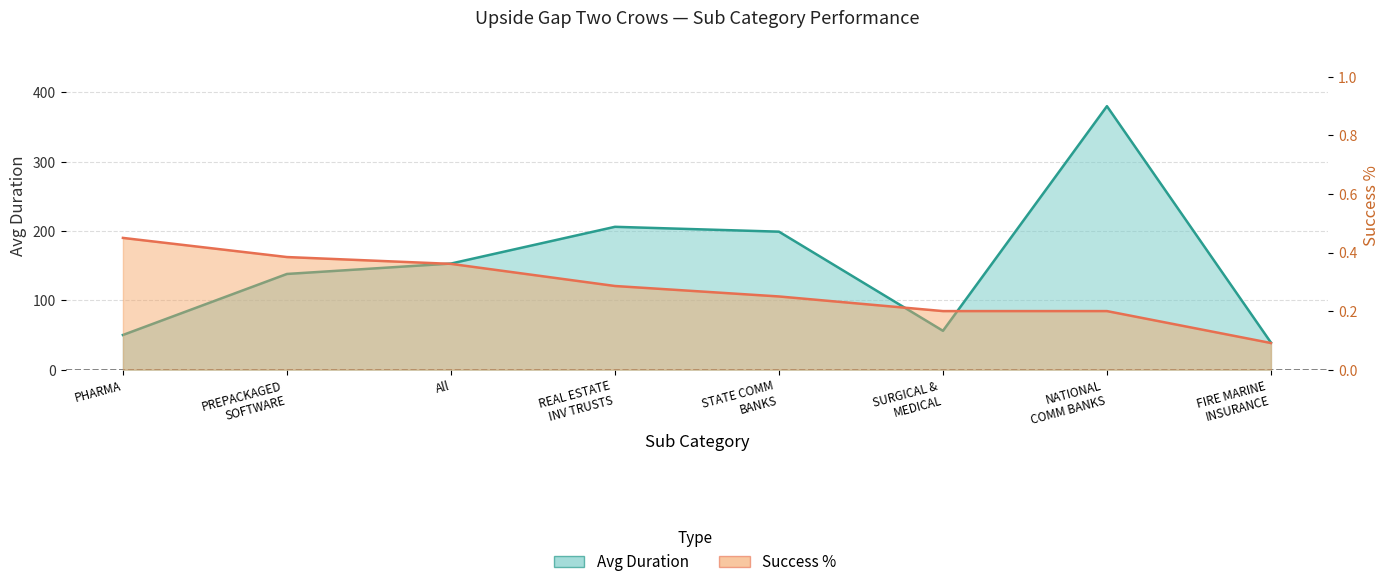

What is the value of the Success % point at the 8th from the left?

0.1